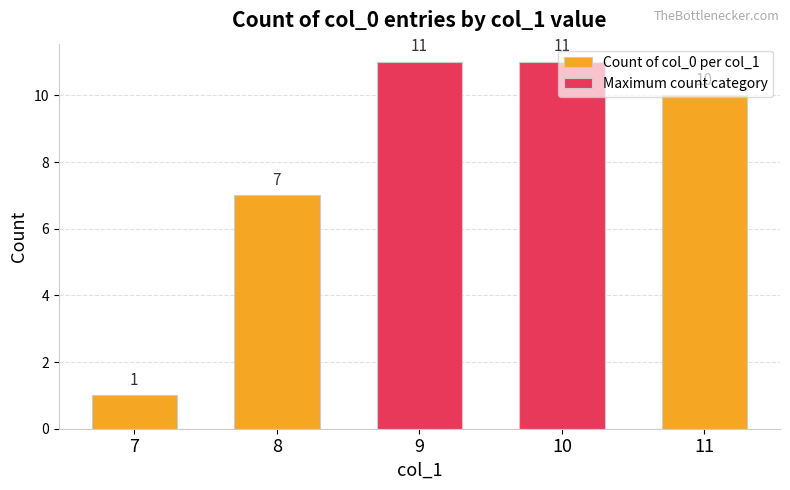

The value of Count of col_0 per col_1 at 9 is 16. True or false?

False